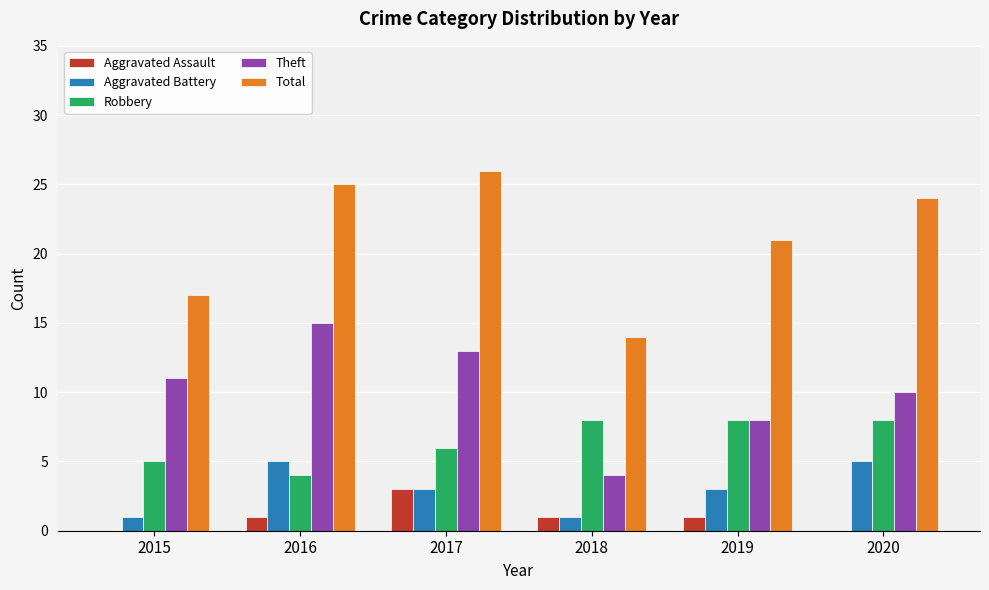

At which category does the chart reach its peak across all series?

2017